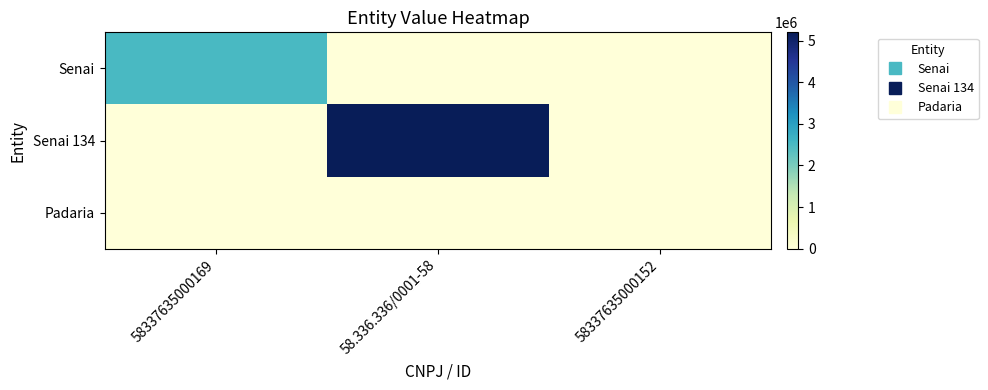

Between 58337635000152 and 58337635000169, which is larger?

58337635000169